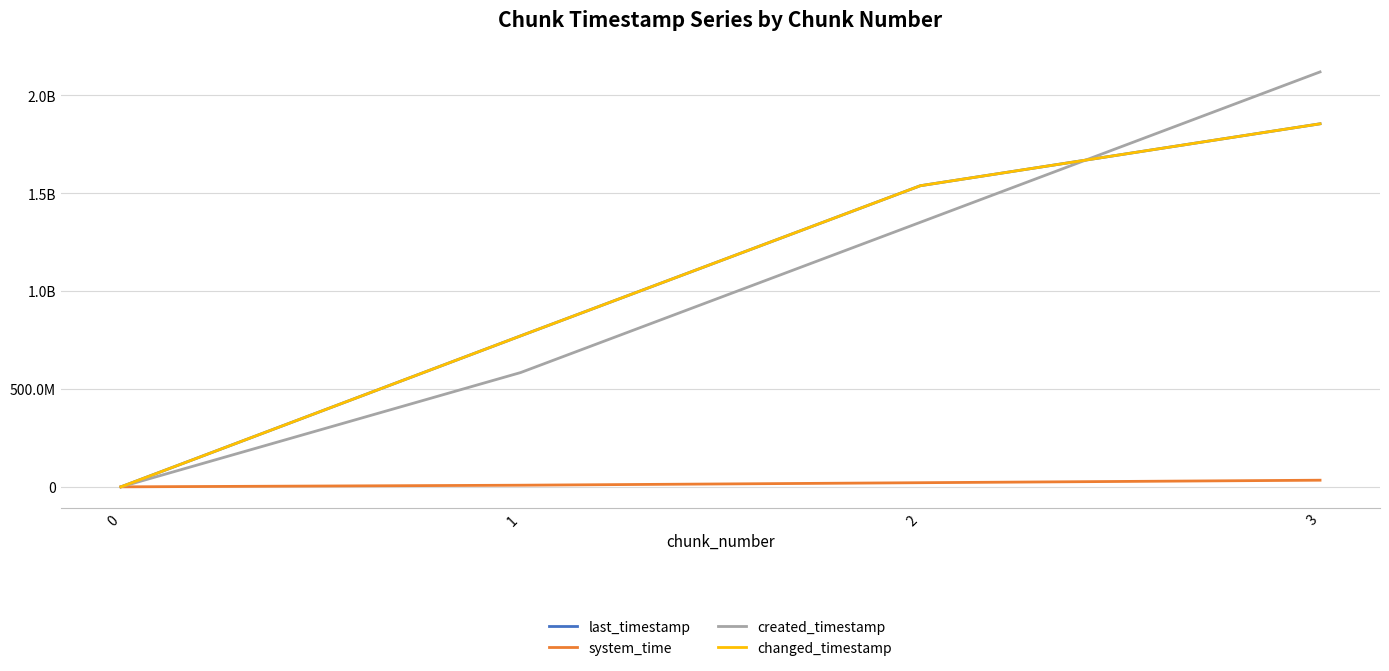

Where do created_timestamp and changed_timestamp first cross each other?

2 and 3